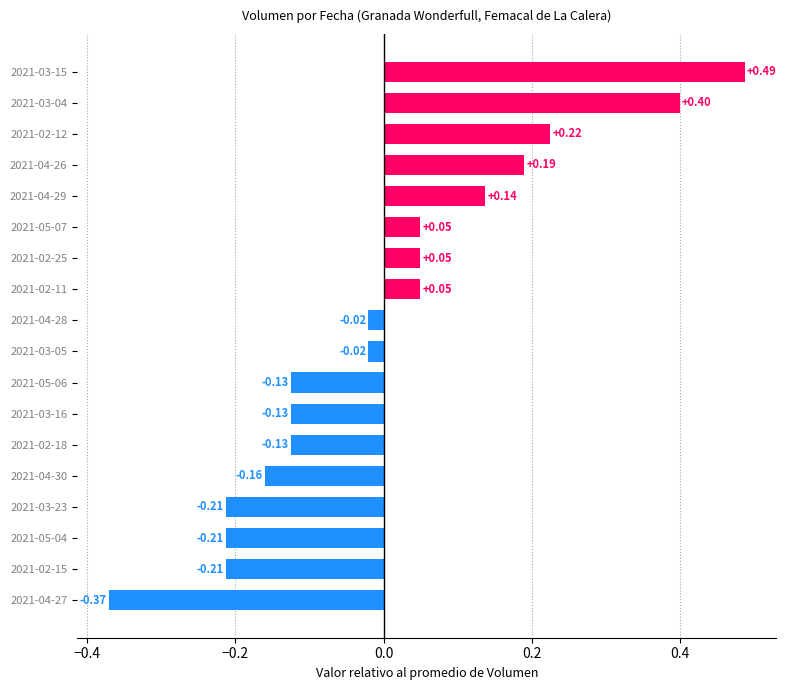

Which has a higher value, 2021-03-05 or 2021-02-25?

2021-02-25